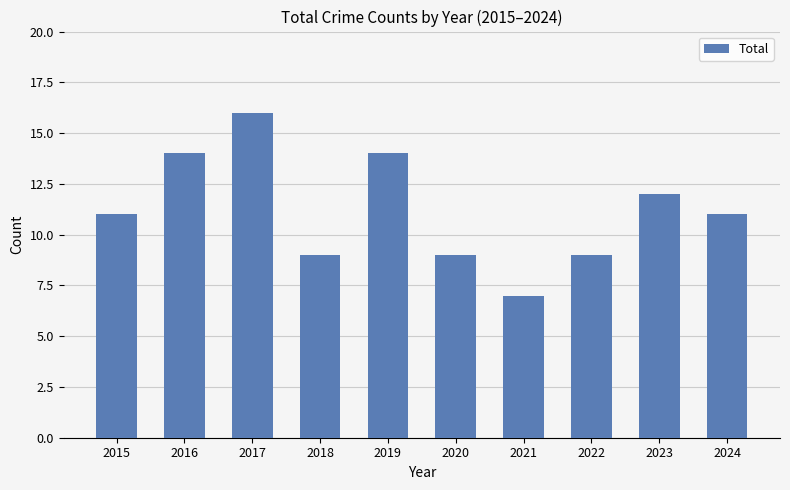

What is the value of the 3rd bar from the left?

16